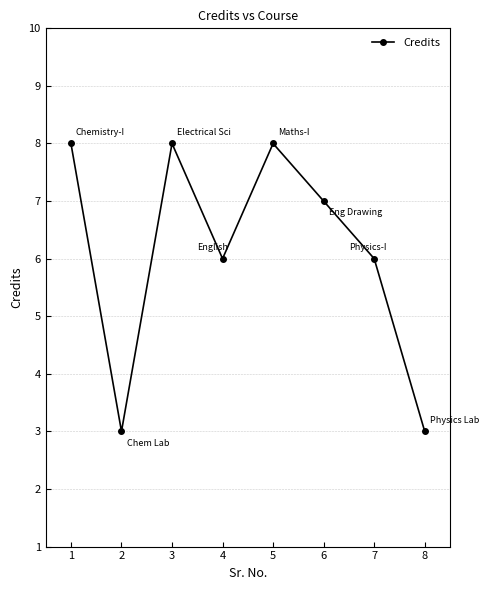

What value does the data have at 4?

6